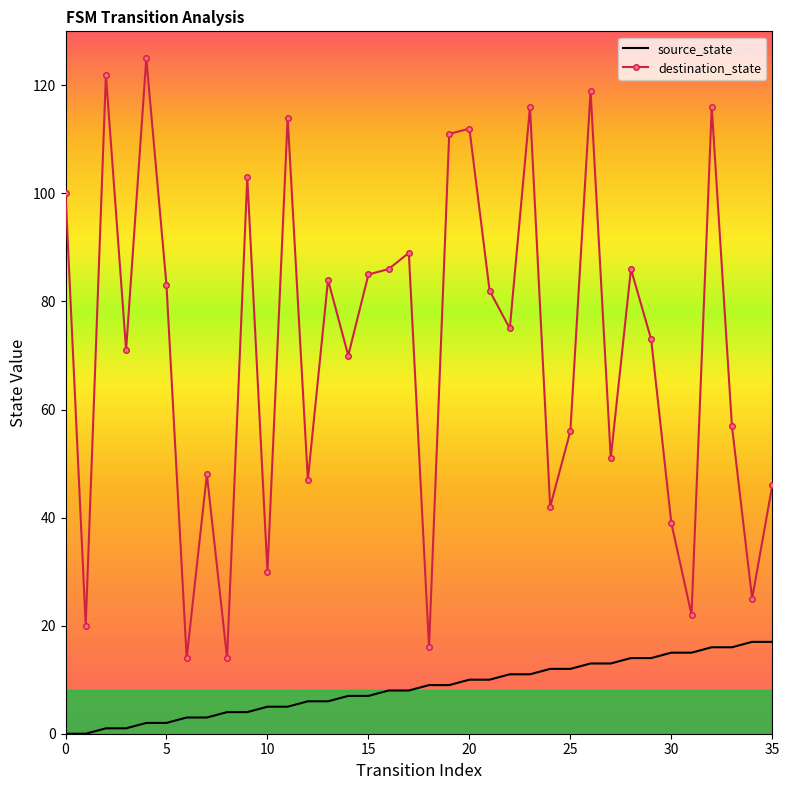

Which series has the largest total across all categories?

destination_state